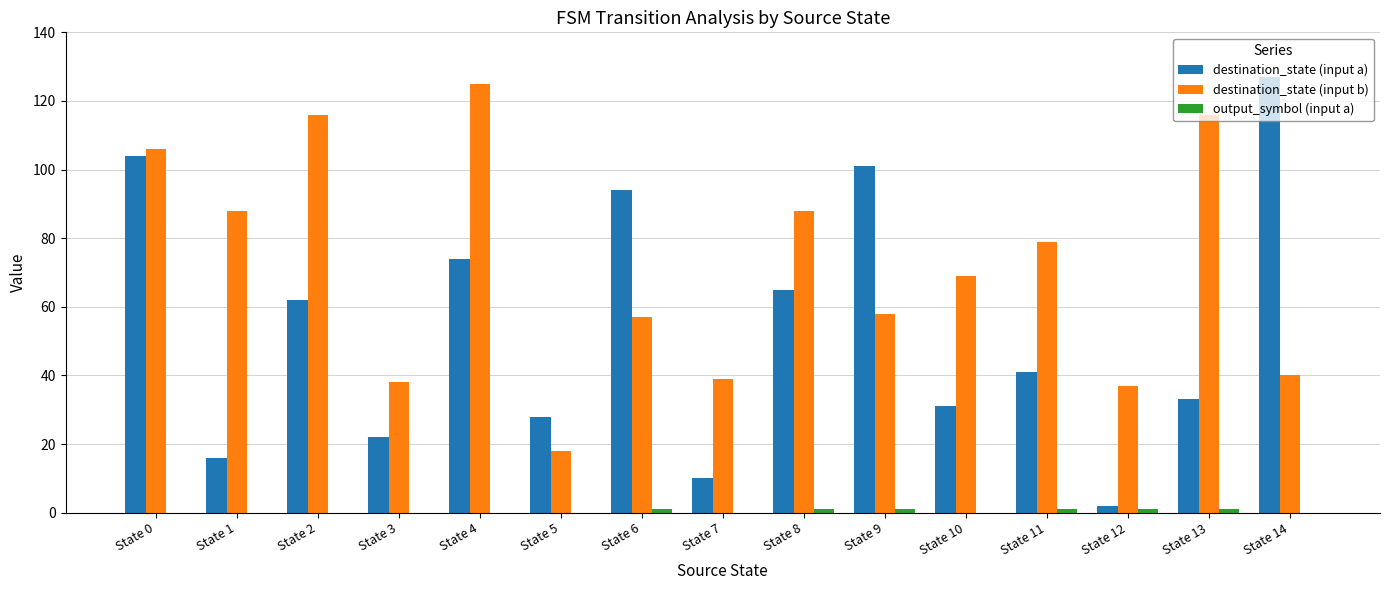

Is it true that destination_state (input a) equals 10 at State 7?

True